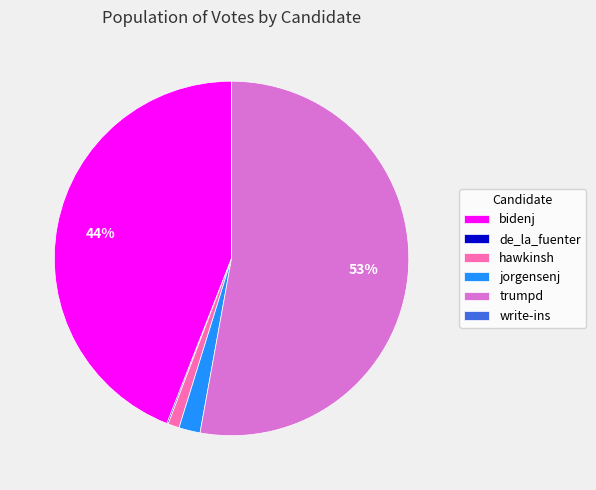

True or false: trumpd accounts for 53% of the total.

True